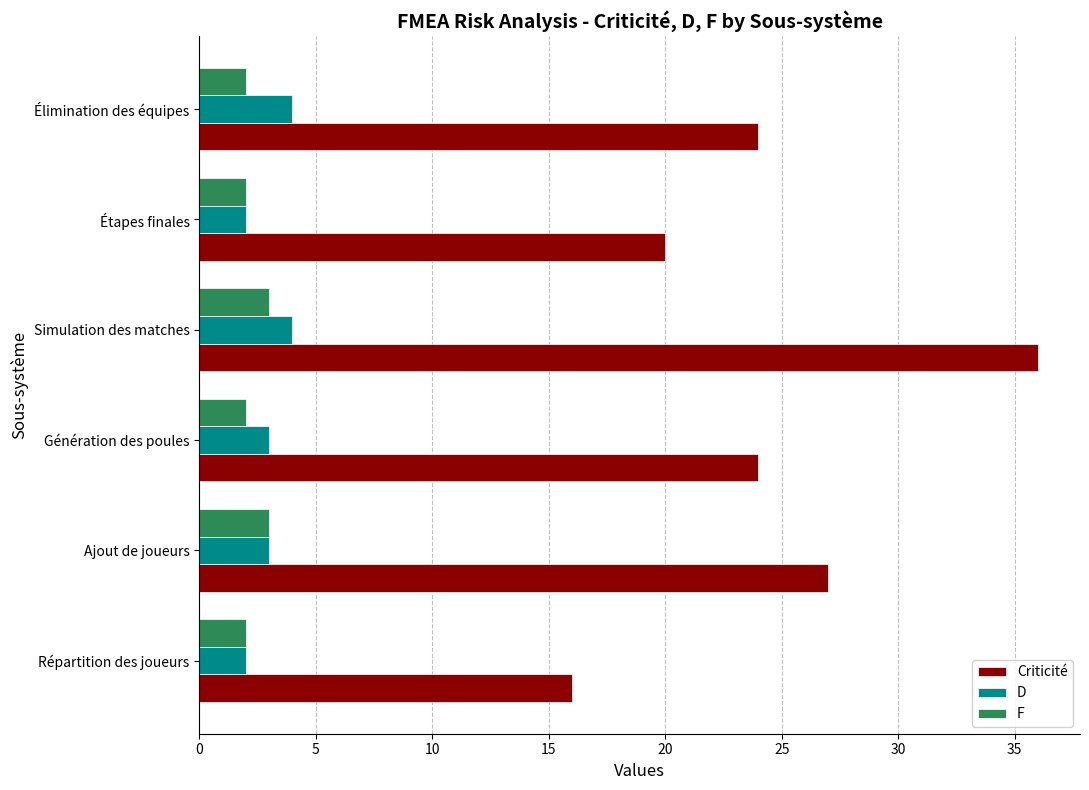

What is the maximum value for F?

3